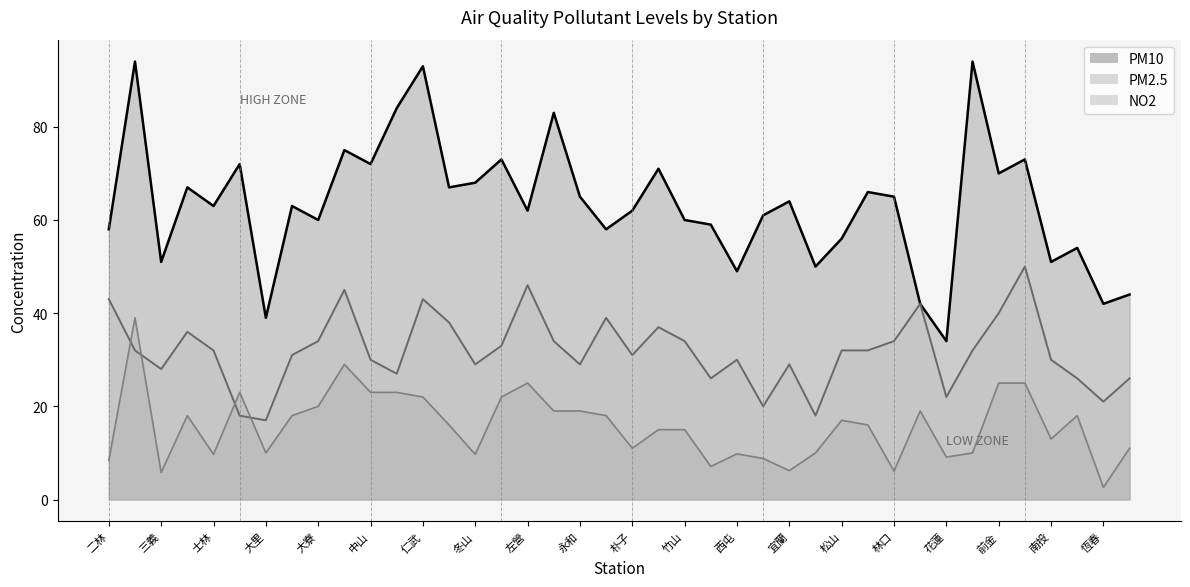

Reading left to right, transcribe all the data shown in this chart.

PM10: 58.0	94.0	51.0	67.0	63.0	72.0	39.0	63.0	60.0	75.0	72.0	84.0	93.0	67.0	68.0	73.0	62.0	83.0	65.0	58.0	62.0	71.0	60.0	59.0	49.0	61.0	64.0	50.0	56.0	66.0	65.0	42.0	34.0	94.0	70.0	73.0	51.0	54.0	42.0	44.0
NO2: 8.4	39.0	5.8	18.0	9.7	23.0	10.0	18.0	20.0	29.0	23.0	23.0	22.0	16.0	9.7	22.0	25.0	19.0	19.0	18.0	11.0	15.0	15.0	7.1	9.8	8.8	6.2	10.0	17.0	16.0	6.1	19.0	9.1	10.0	25.0	25.0	13.0	18.0	2.6	11.0
PM2.5: 43.0	32.0	28.0	36.0	32.0	18.0	17.0	31.0	34.0	45.0	30.0	27.0	43.0	38.0	29.0	33.0	46.0	34.0	29.0	39.0	31.0	37.0	34.0	26.0	30.0	20.0	29.0	18.0	32.0	32.0	34.0	42.0	22.0	32.0	40.0	50.0	30.0	26.0	21.0	26.0